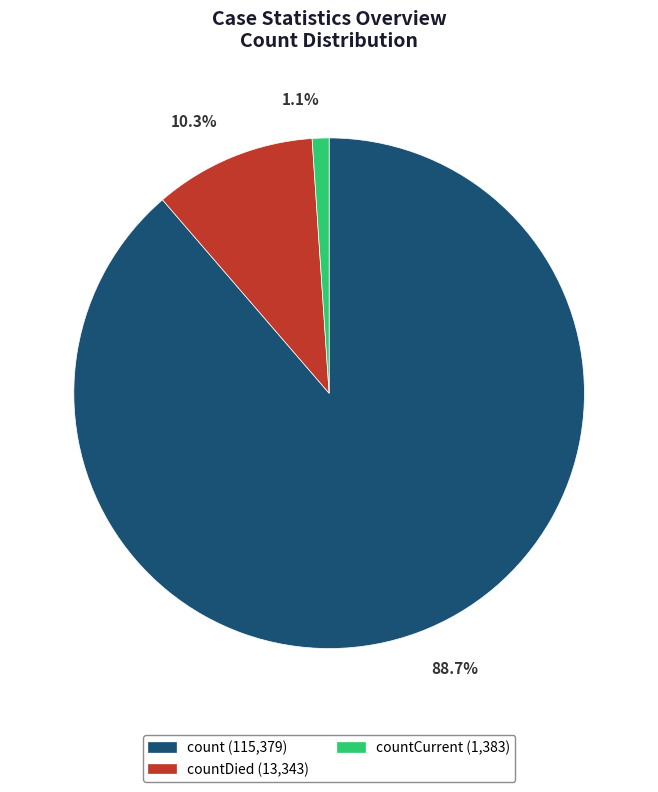

Count the number of slices in the pie.

3